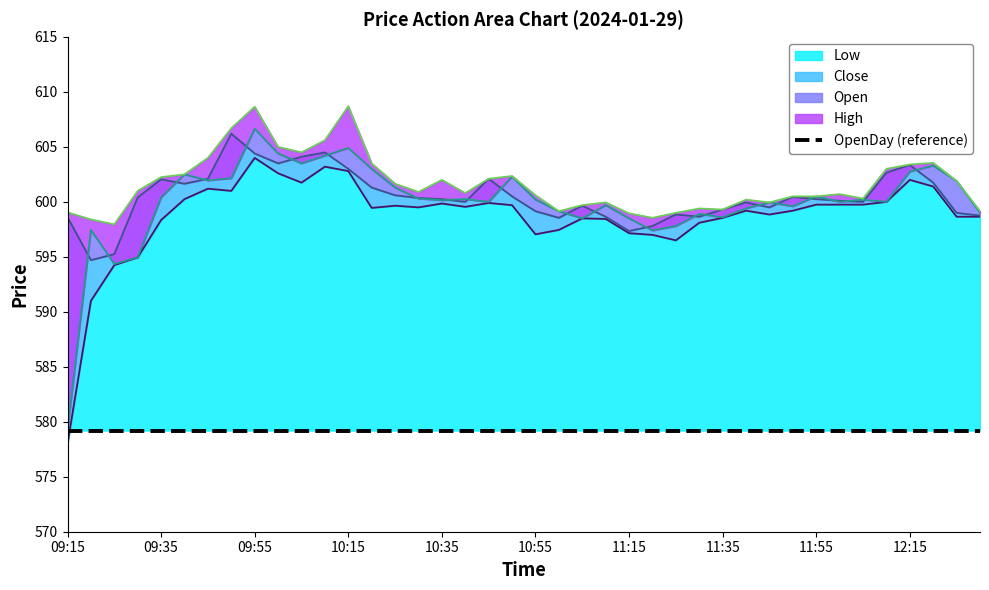

The value of High at 10:40 is 600.8. True or false?

True